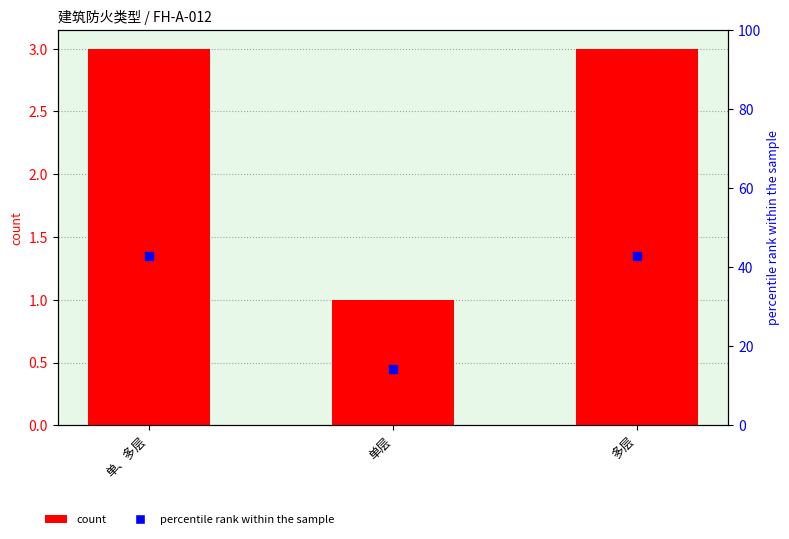

Which series contains the highest Y value?

percentile rank within the sample